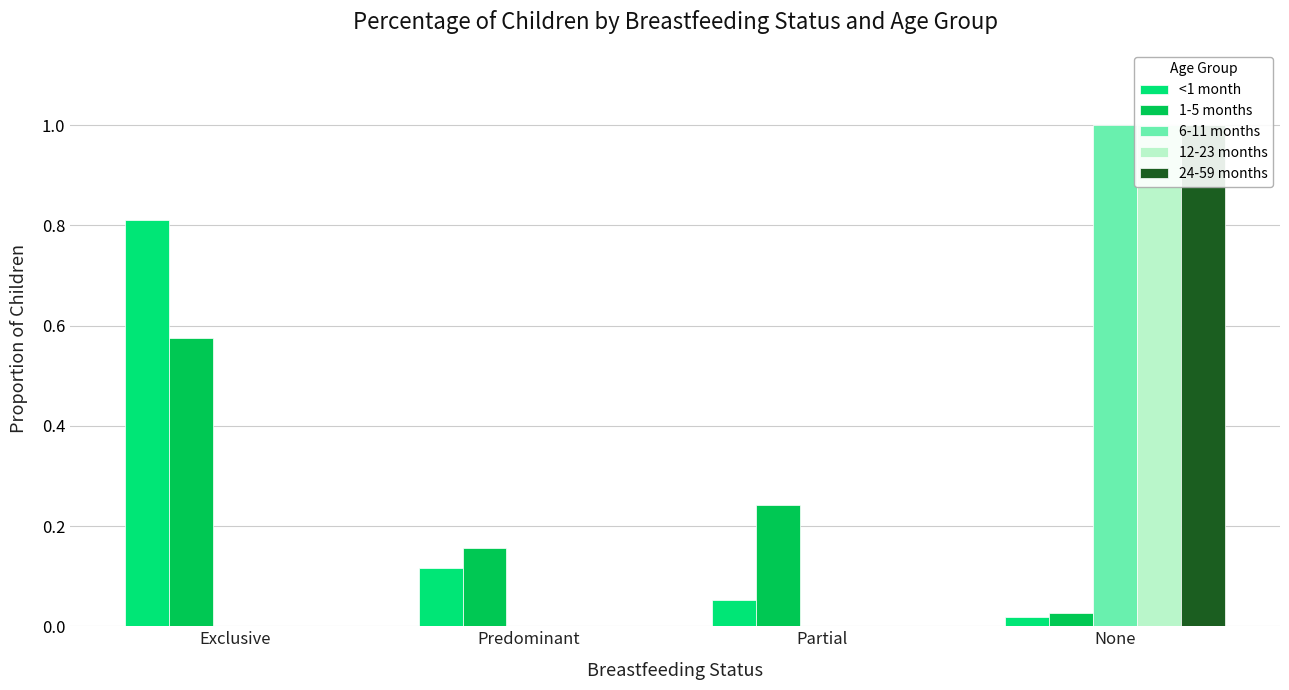

Reading left to right, list all the values displayed in this chart.

<1 month: 0.8	0.1	0.1	0.0
1-5 months: 0.6	0.2	0.2	0.0
6-11 months: 0.0	0.0	0.0	1.0
12-23 months: 0.0	0.0	0.0	1.0
24-59 months: 0.0	0.0	0.0	1.0